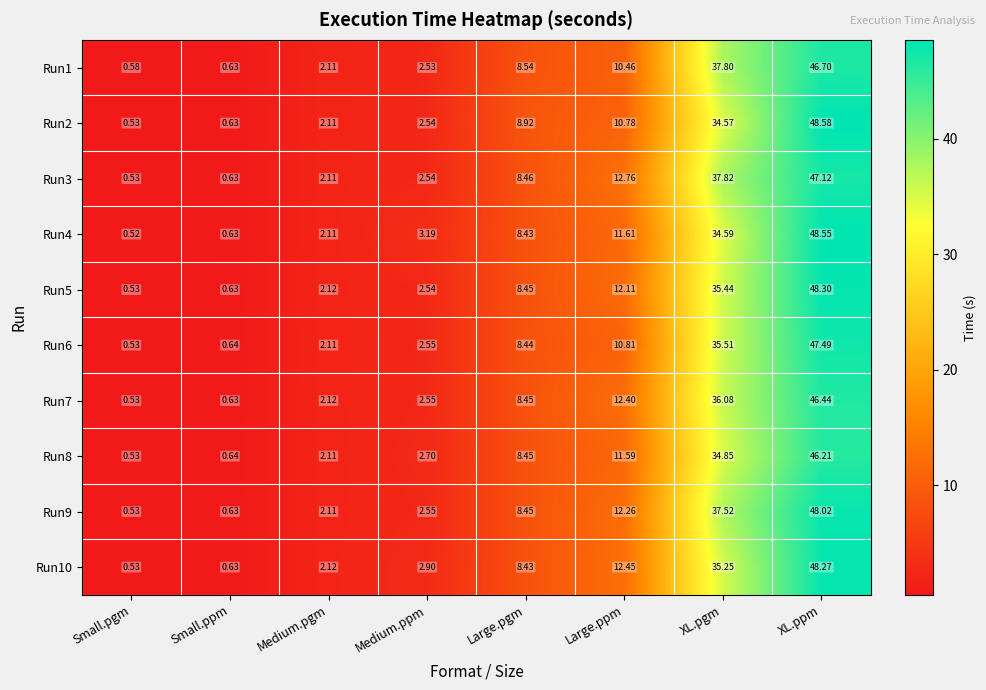

List the labels in order of Run3 value, largest first.

XL.ppm, XL.pgm, Large.ppm, Large.pgm, Medium.ppm, Medium.pgm, Small.ppm, Small.pgm